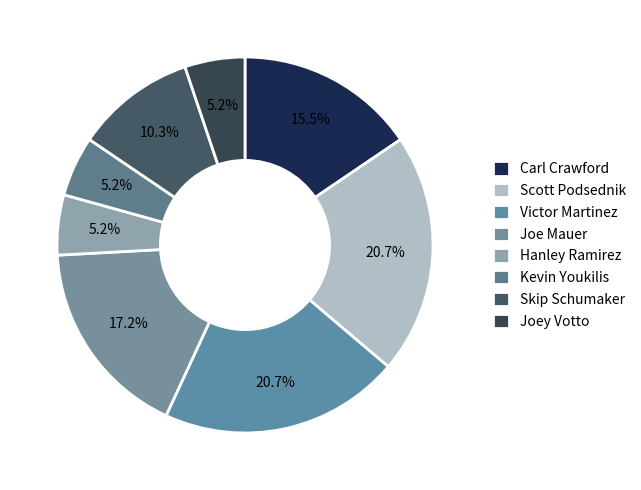

Is it true that Joe Mauer is 17% of the pie?

True